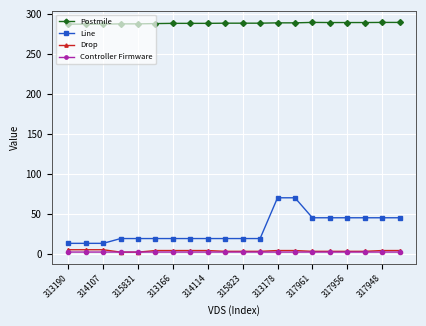

How many lines are shown in the chart?

4